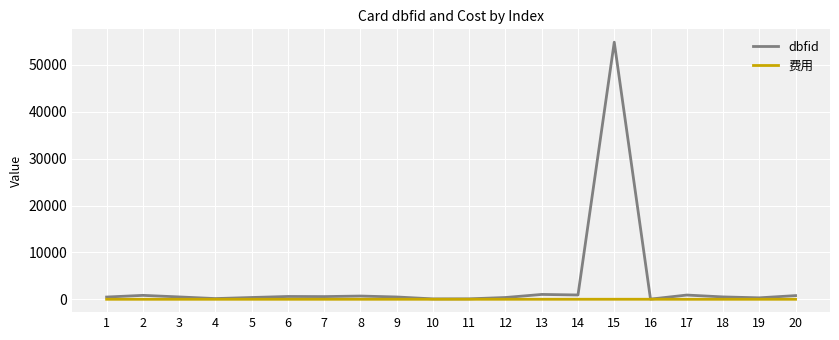

Which series has the largest total across all categories?

dbfid